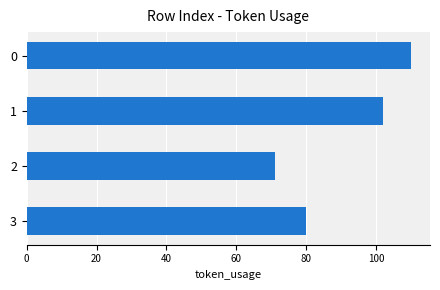

What is the sum of all values?

363